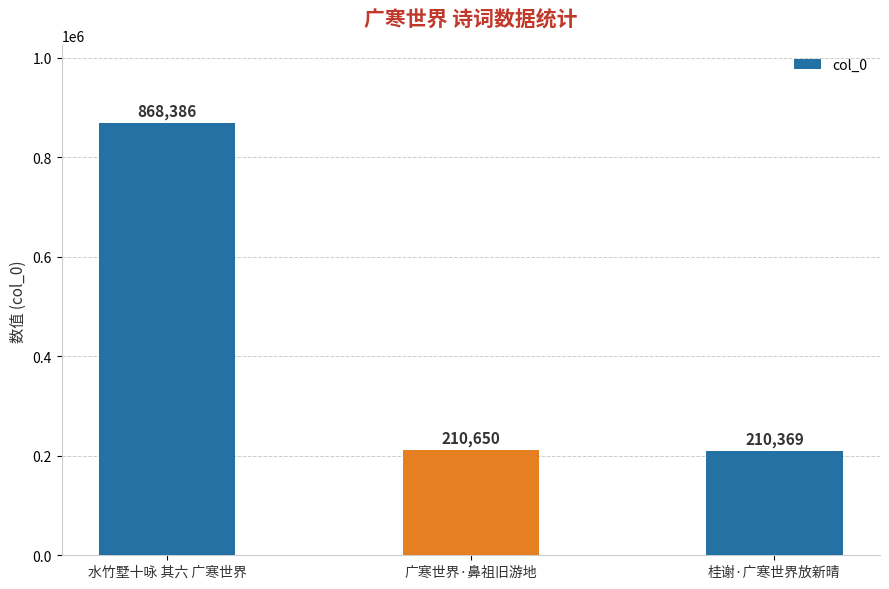

Approximately how many times larger is the value at 桂谢·广寒世界放新晴 compared to 水竹墅十咏 其六 广寒世界?

0.2